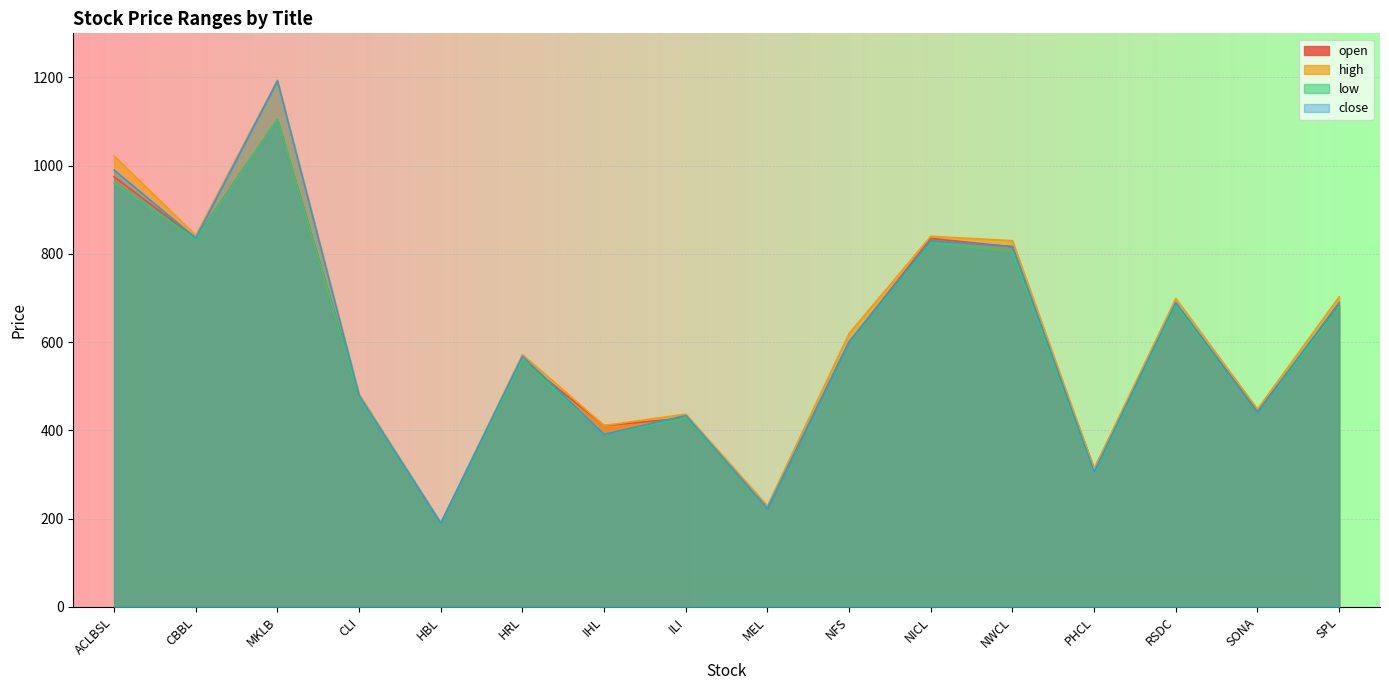

What is the label of the 9th point from the right?

ILI